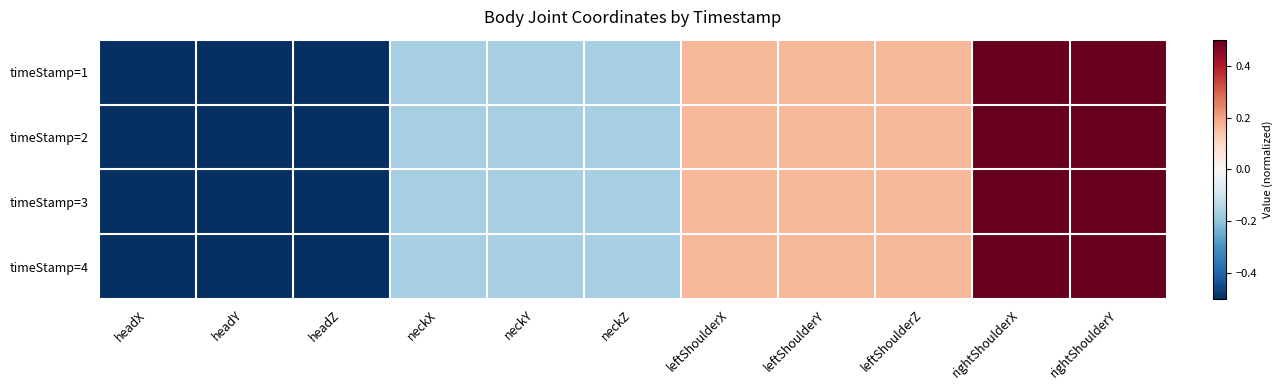

Reading left to right, extract all data points from this chart.

timeStamp=1: headX=-0.5	headY=-0.5	headZ=-0.5	neckX=-0.2	neckY=-0.2	neckZ=-0.2	leftShoulderX=0.2	leftShoulderY=0.2	leftShoulderZ=0.2	rightShoulderX=0.5	rightShoulderY=0.5
timeStamp=2: headX=-0.5	headY=-0.5	headZ=-0.5	neckX=-0.2	neckY=-0.2	neckZ=-0.2	leftShoulderX=0.2	leftShoulderY=0.2	leftShoulderZ=0.2	rightShoulderX=0.5	rightShoulderY=0.5
timeStamp=3: headX=-0.5	headY=-0.5	headZ=-0.5	neckX=-0.2	neckY=-0.2	neckZ=-0.2	leftShoulderX=0.2	leftShoulderY=0.2	leftShoulderZ=0.2	rightShoulderX=0.5	rightShoulderY=0.5
timeStamp=4: headX=-0.5	headY=-0.5	headZ=-0.5	neckX=-0.2	neckY=-0.2	neckZ=-0.2	leftShoulderX=0.2	leftShoulderY=0.2	leftShoulderZ=0.2	rightShoulderX=0.5	rightShoulderY=0.5